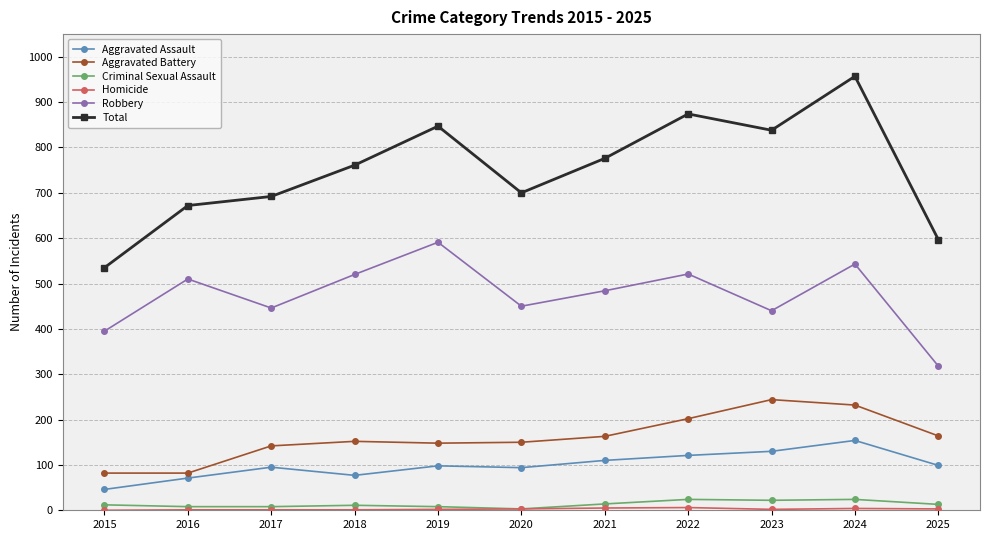

Is it true that Total equals 1375 at 2023?

False